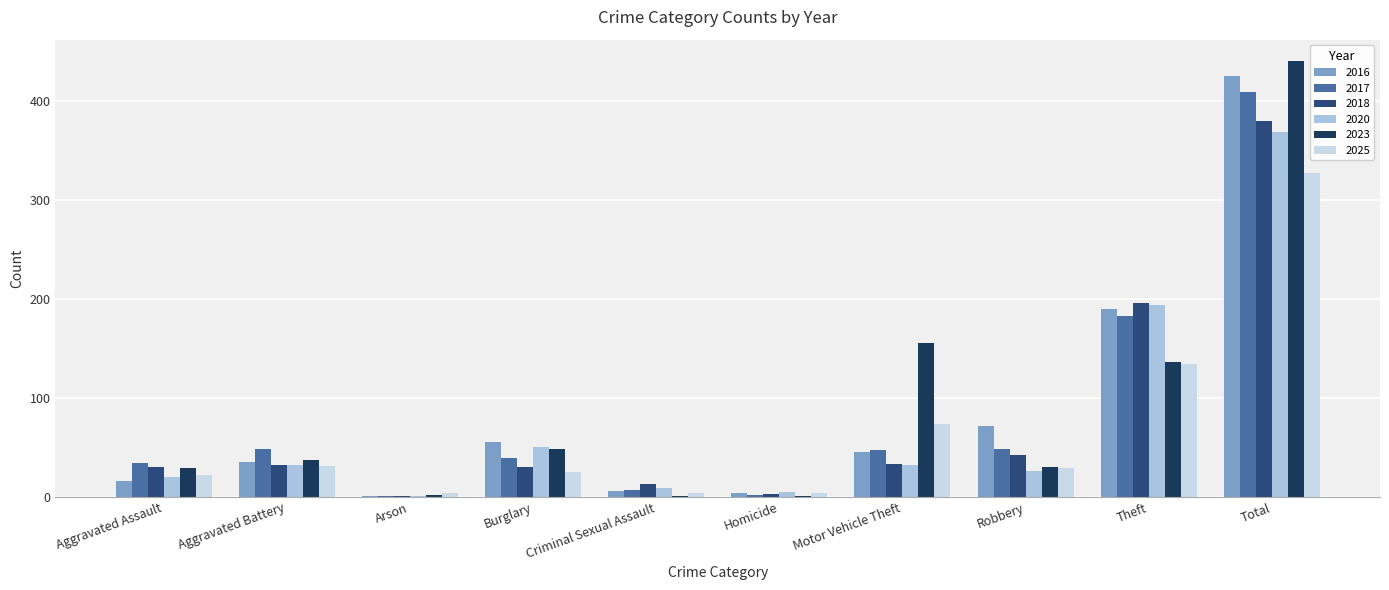

Which label corresponds to the largest value in the chart?

Total